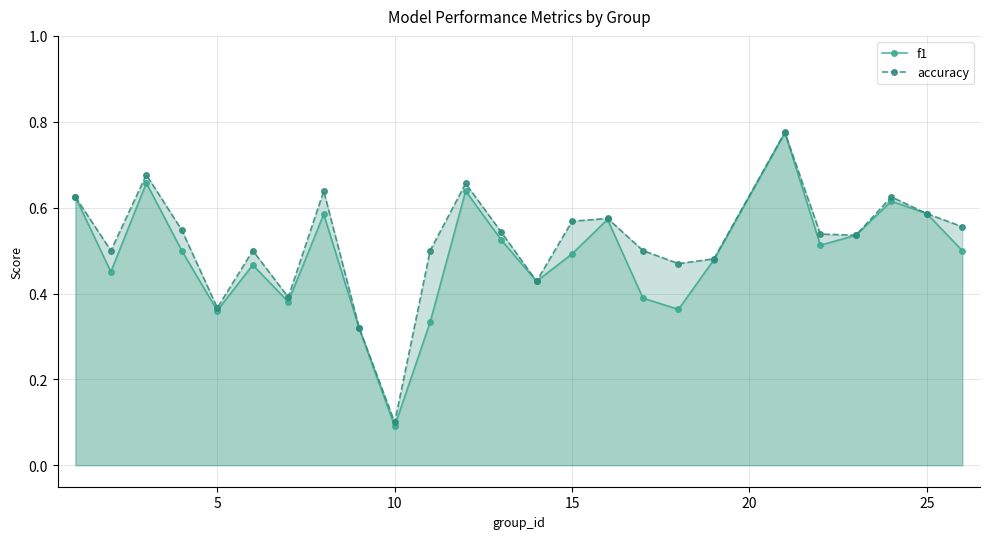

What are all the series names shown in the legend?

f1, accuracy